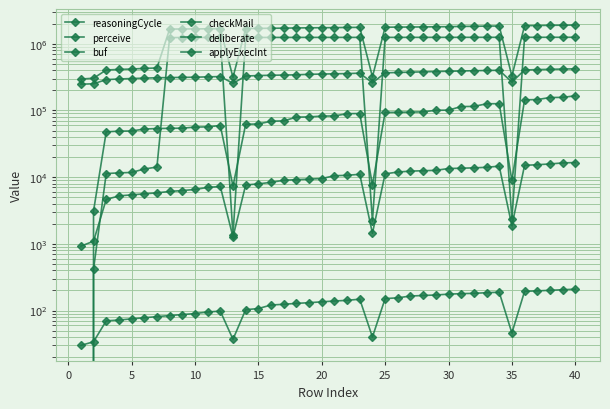

What is the value of the reasoningCycle point at the 16th from the left?

417456